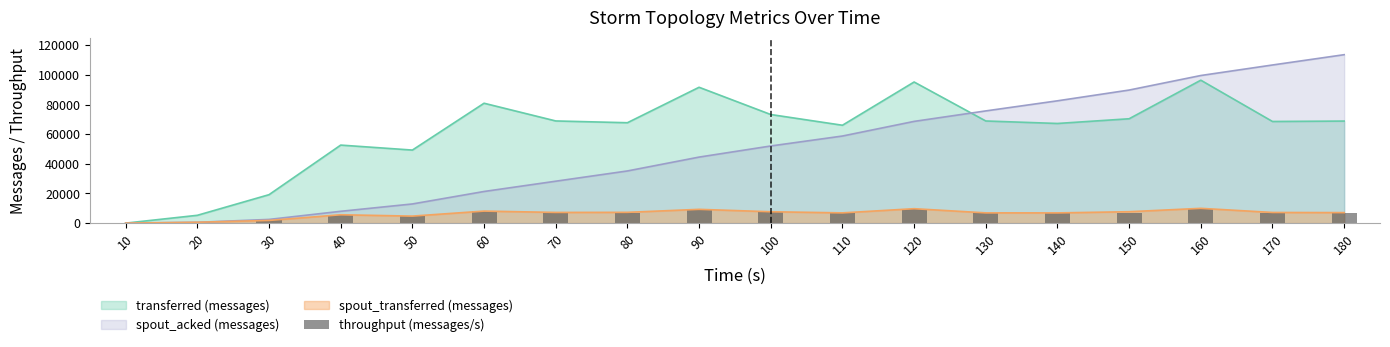

How many data points are less than 6862?

9